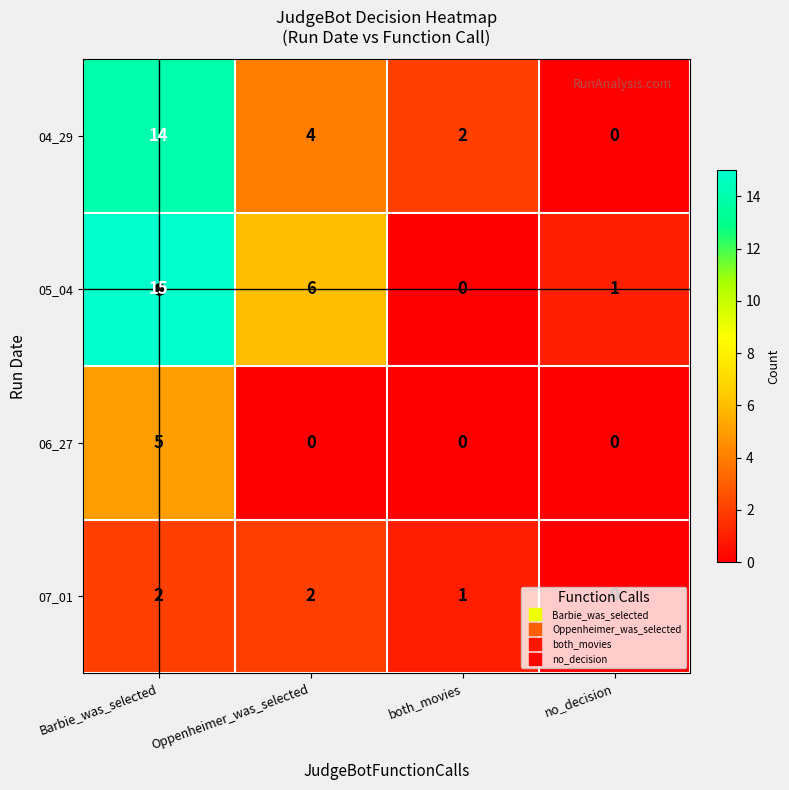

List the series in order of their peak value, highest first.

05_04, 04_29, 06_27, 07_01